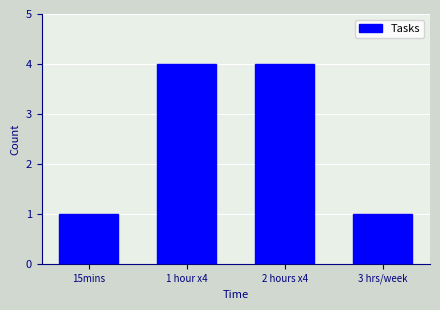

What is the value of the 4th bar from the left?

1